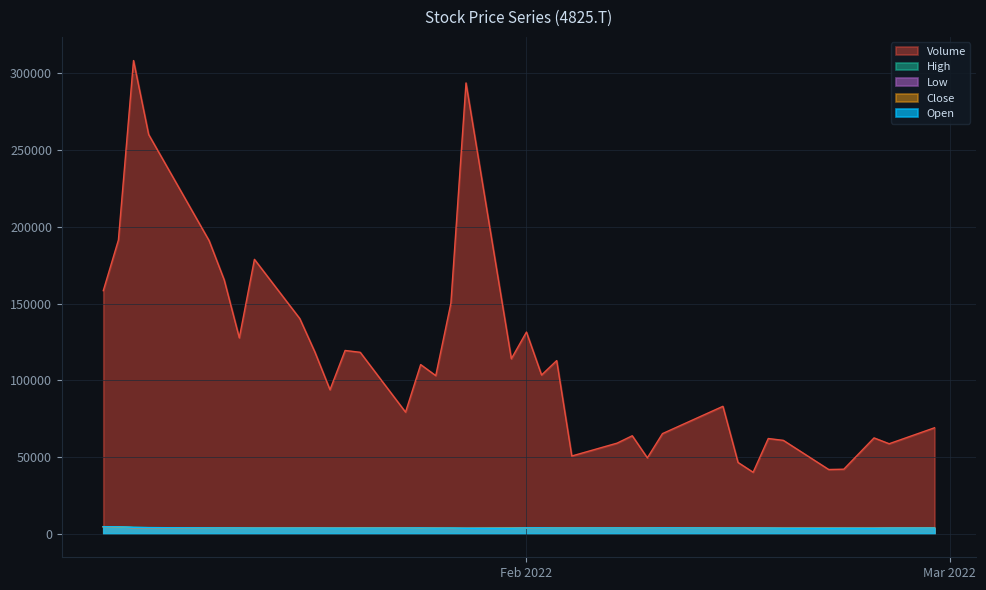

What is the lowest value of the High series?

3518.8